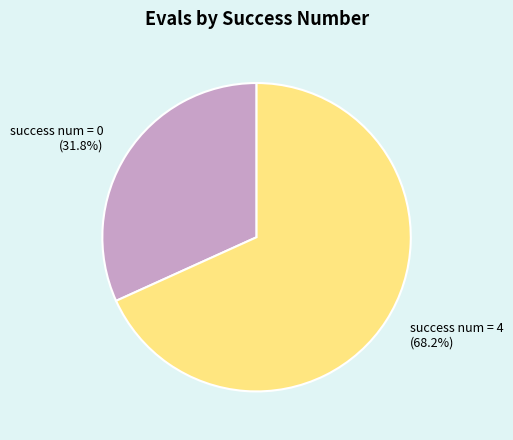

Rank the categories by value from lowest to highest.

success num = 0, success num = 4